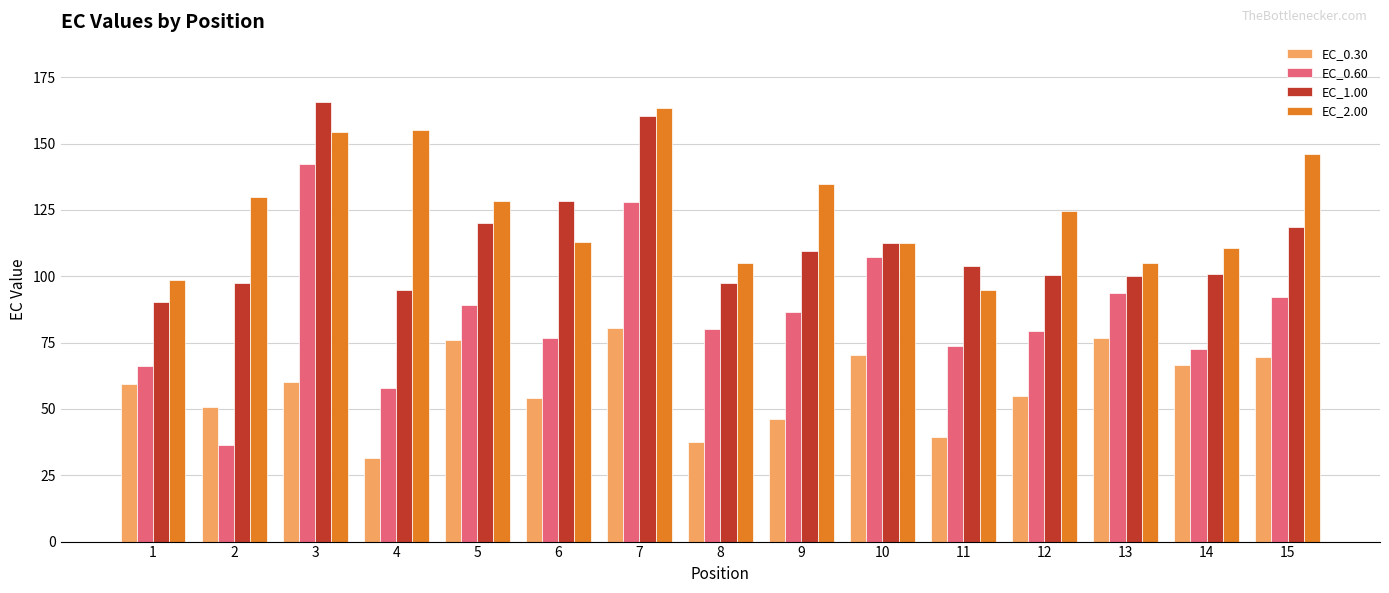

What value does the EC_1.00 series have at 3?

165.6